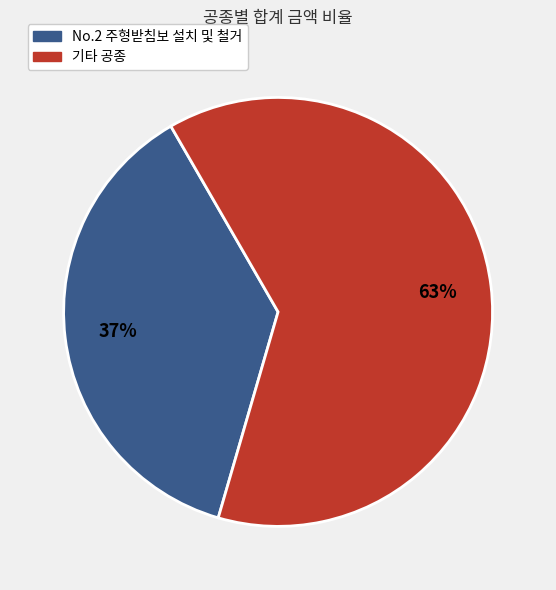

Does any single category account for the majority?

Yes